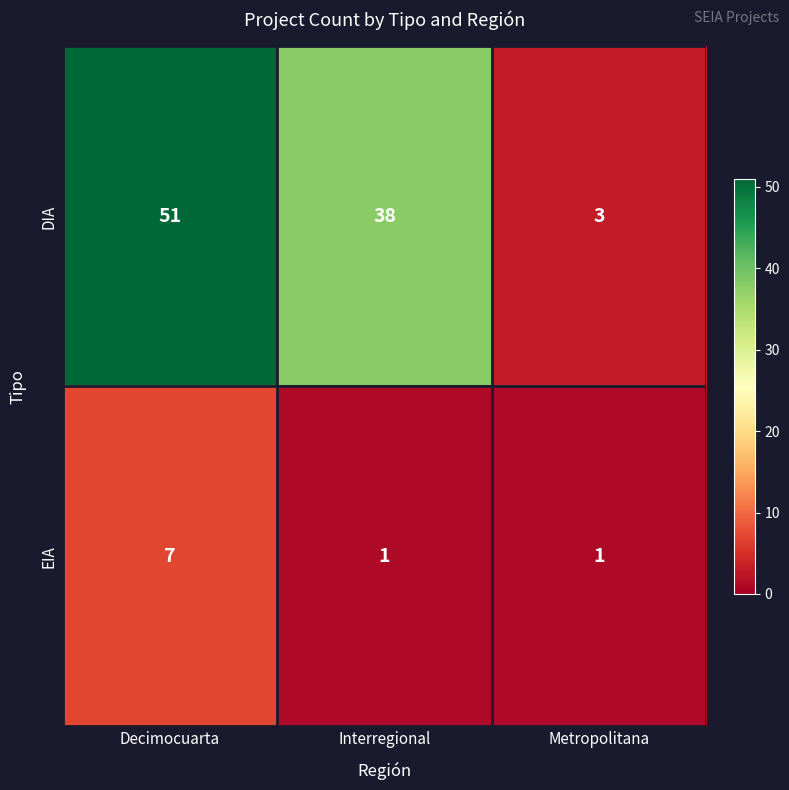

Which series has the widest spread of values?

DIA